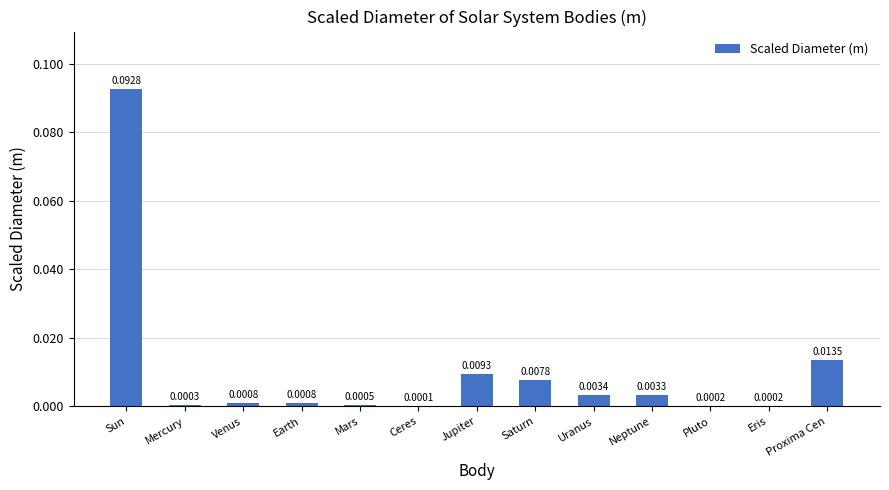

What is the change in value from Sun to Mars?

-0.1